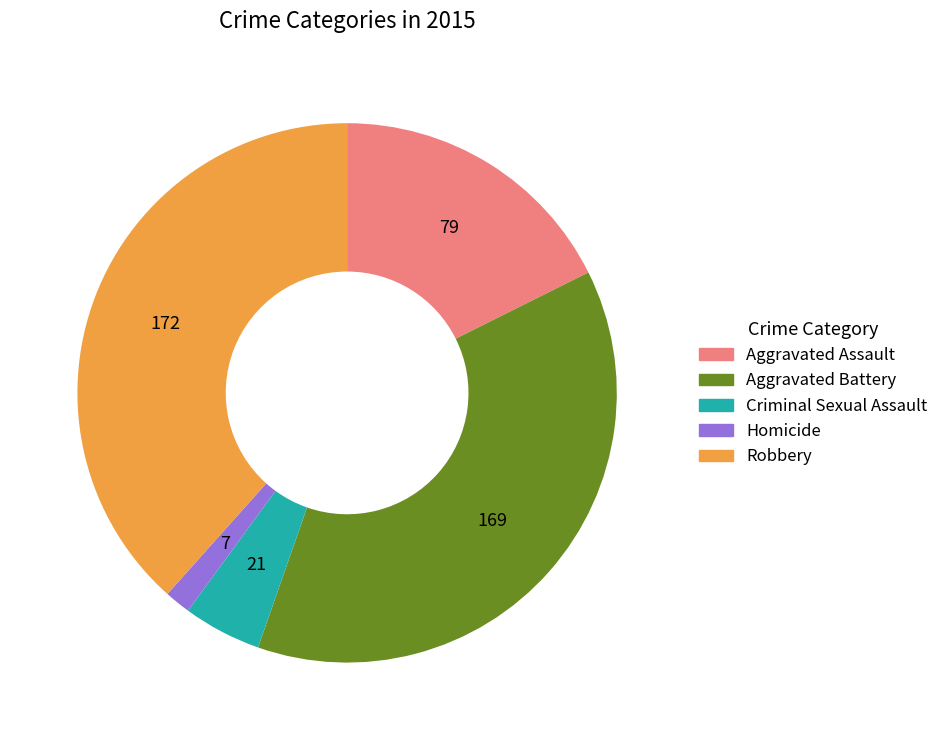

Approximately how many times larger is the value at Aggravated Assault compared to Homicide?

11.3